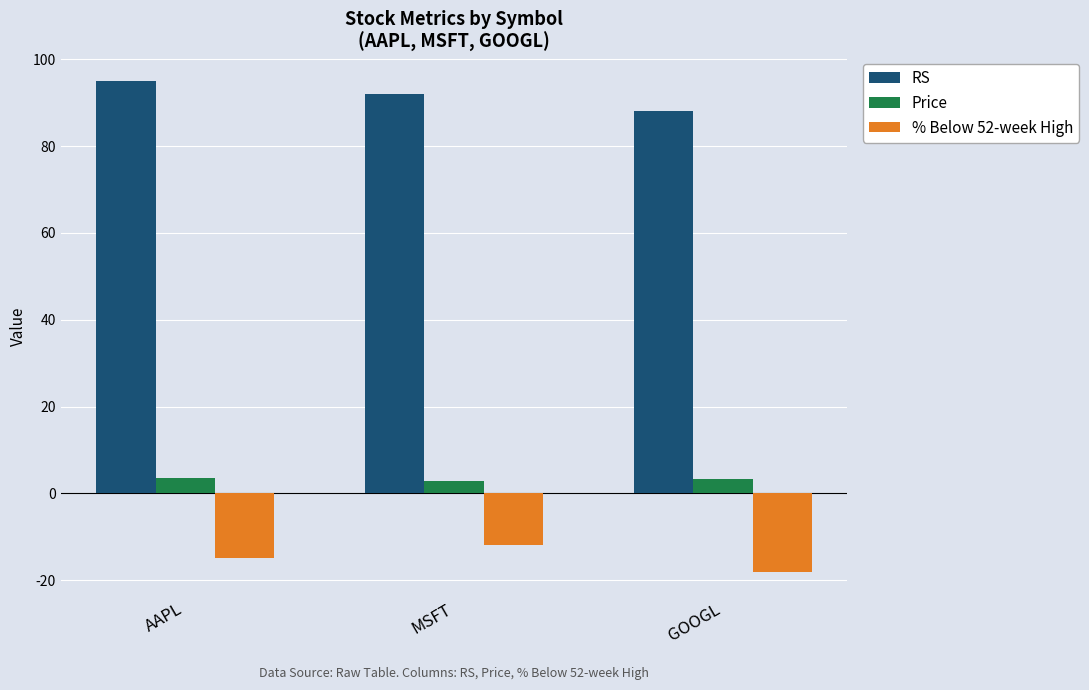

Rank the series at MSFT from lowest to highest value.

% Below 52-week High, Price, RS